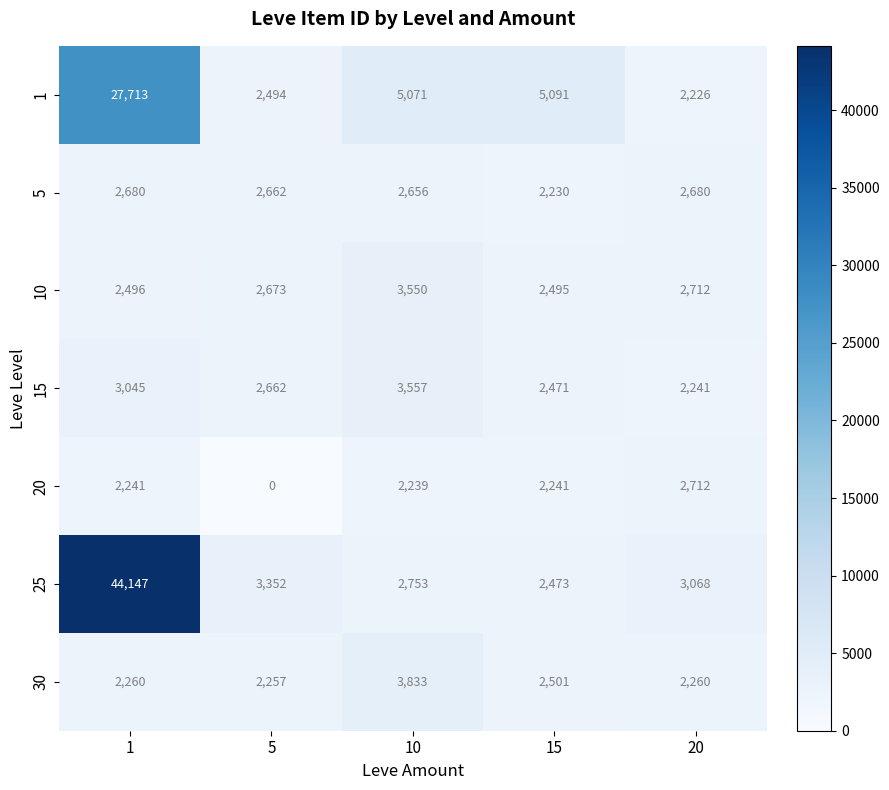

Which series changed the most between 1 and 5?

25